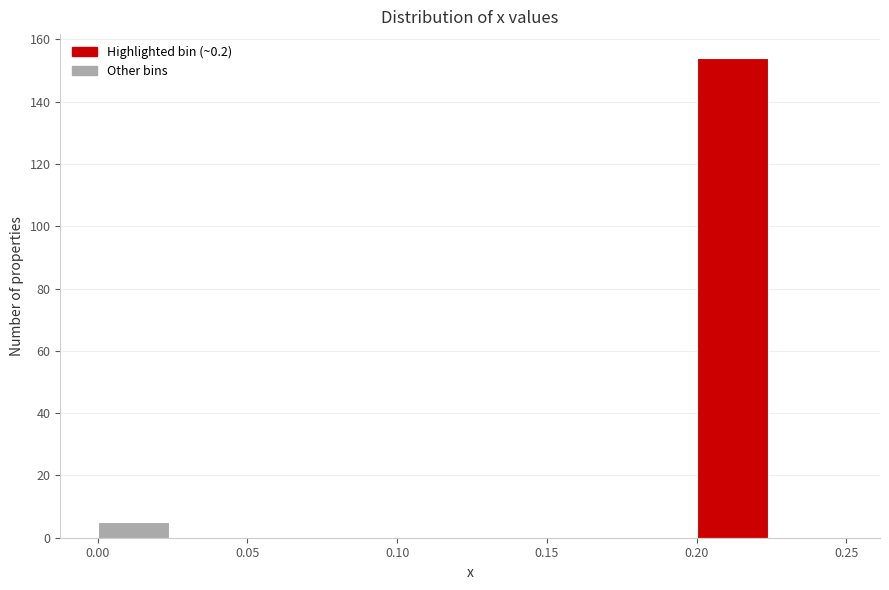

Reading left to right, transcribe this chart: for each bar, give the range it covers on the x-axis and its height. The values are not printed on the chart, so give them approximately, as read against the axis.

0.000 to 0.025: 6
0.025 to 0.050: 0
0.050 to 0.075: 0
0.075 to 0.100: 0
0.100 to 0.125: 0
0.125 to 0.150: 0
0.150 to 0.175: 0
0.175 to 0.200: 0
0.200 to 0.225: 154
0.225 to 0.250: 0